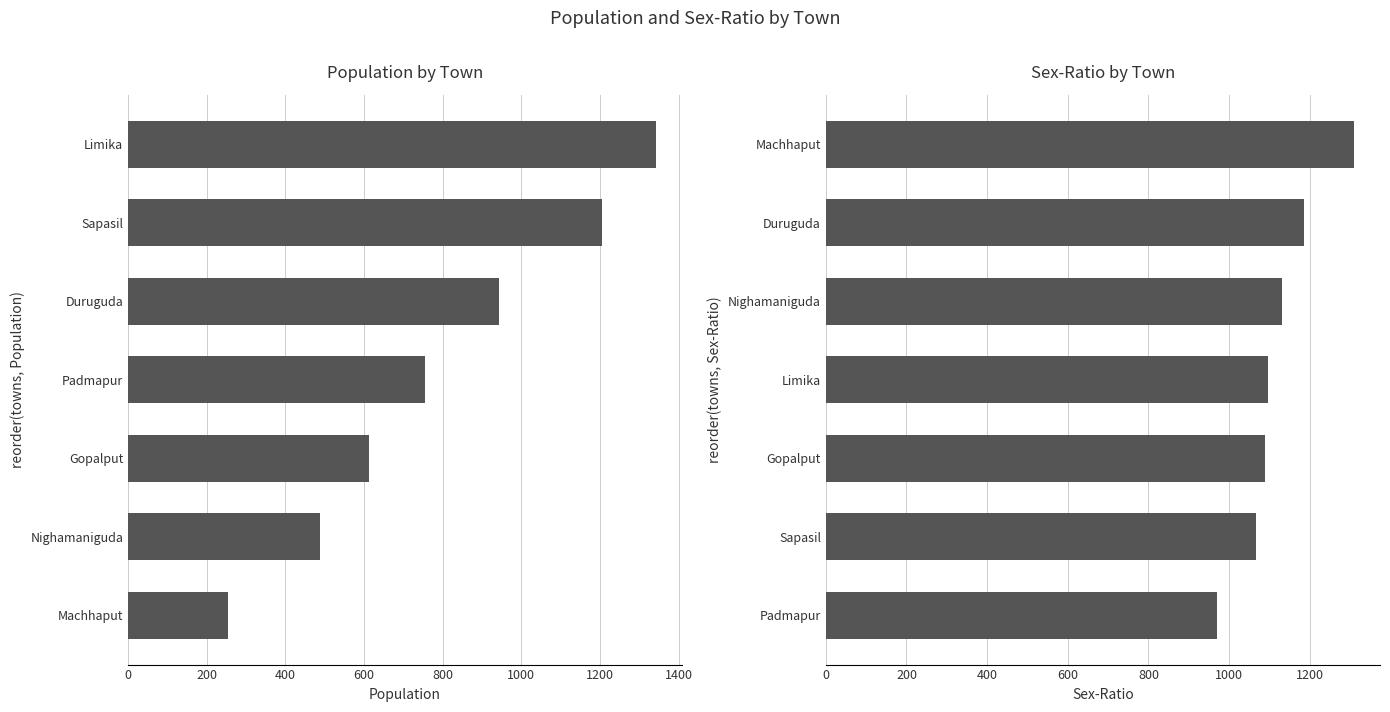

What is the approximate value of SEX-RATIO at Gopalput, to the nearest 50?

1100